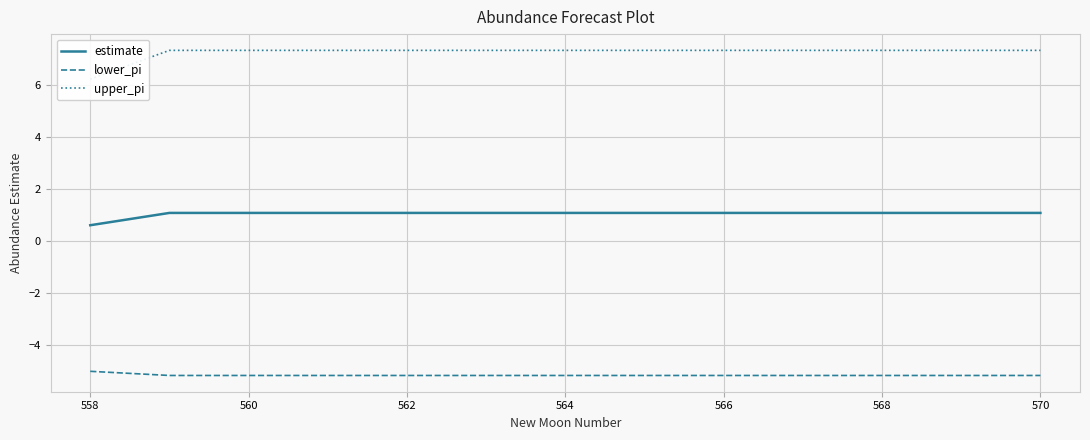

True or false: lower_pi has a value of -5.2 at 564.

True